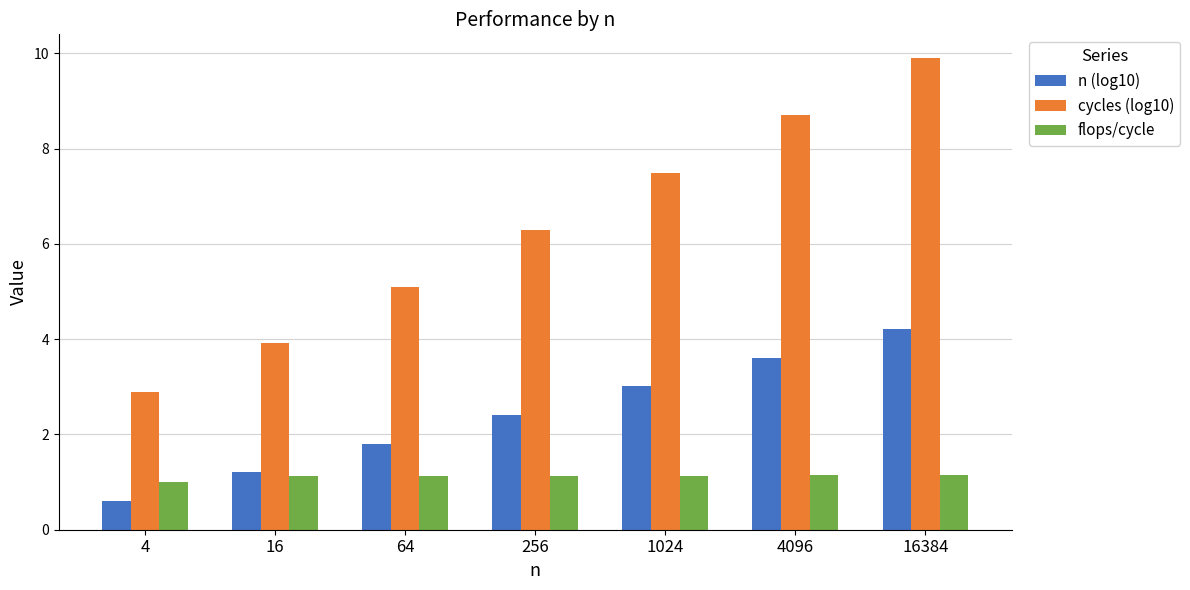

How many bars are there in total?

21